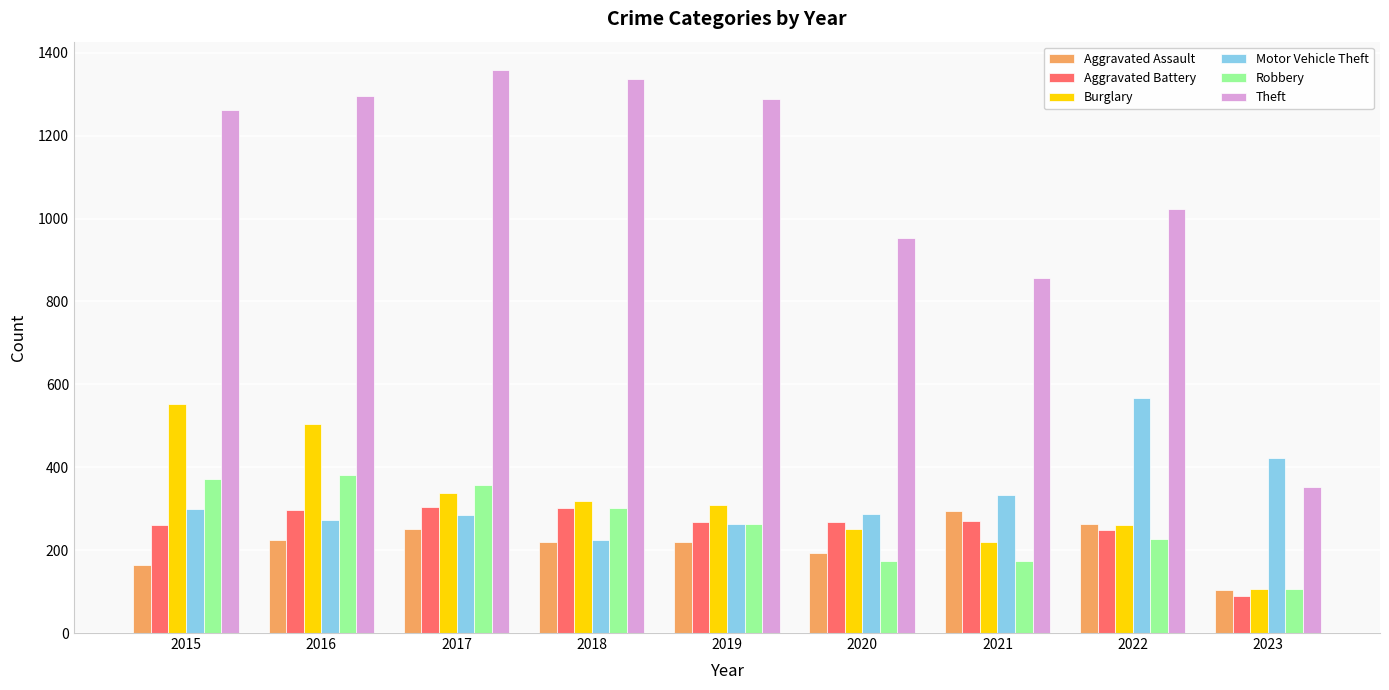

How many groups of bars are there?

9